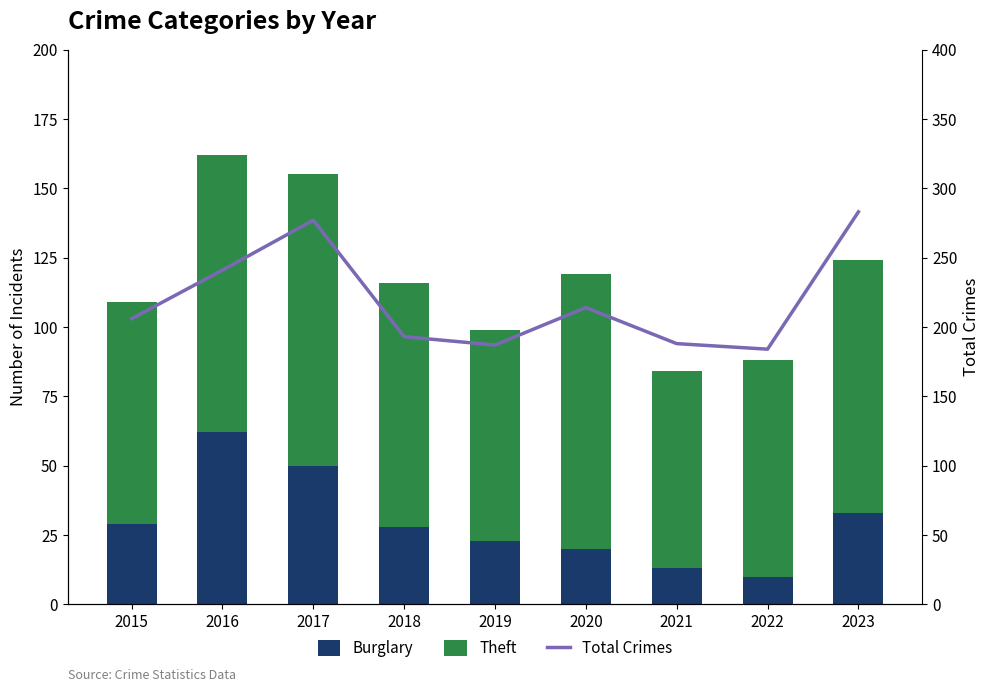

What is the total value across all series at 2023?

407